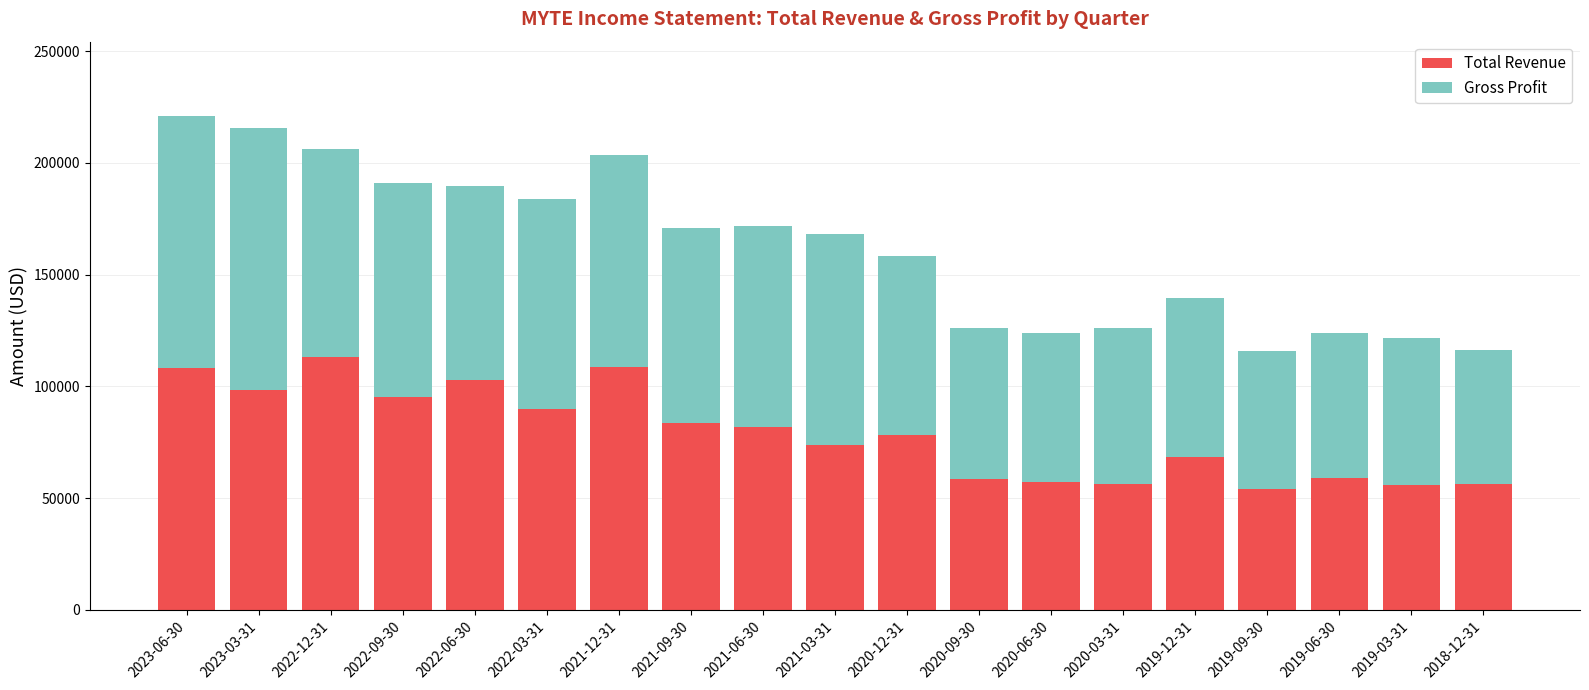

What is the highest value of the Total Revenue series?

113000